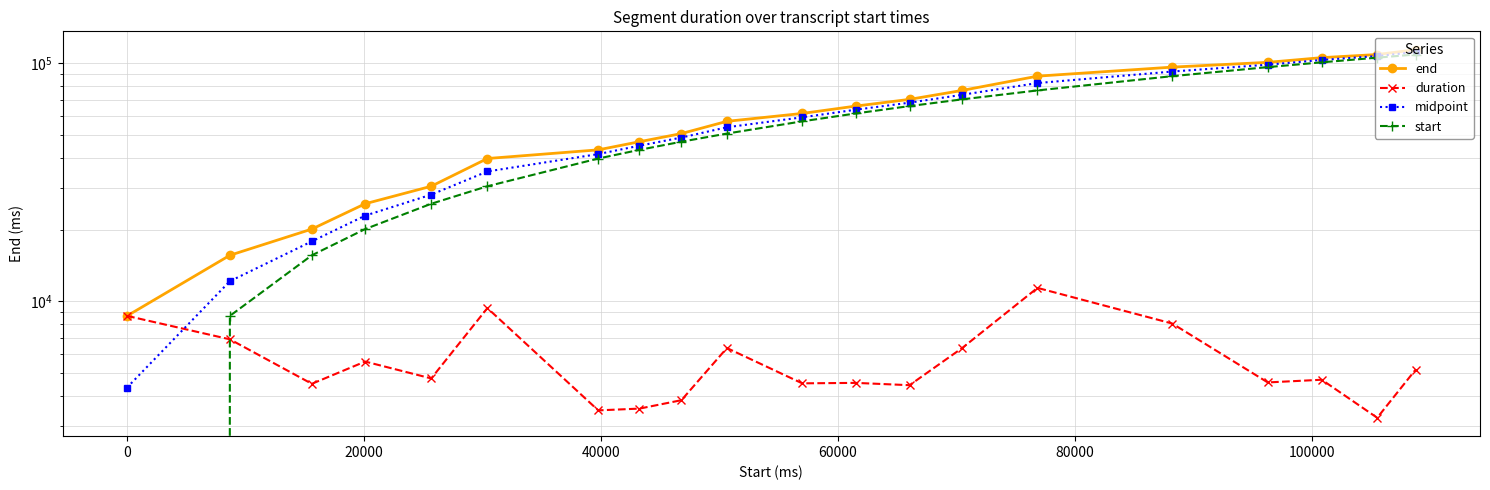

True or false: duration and end cross at least once.

False